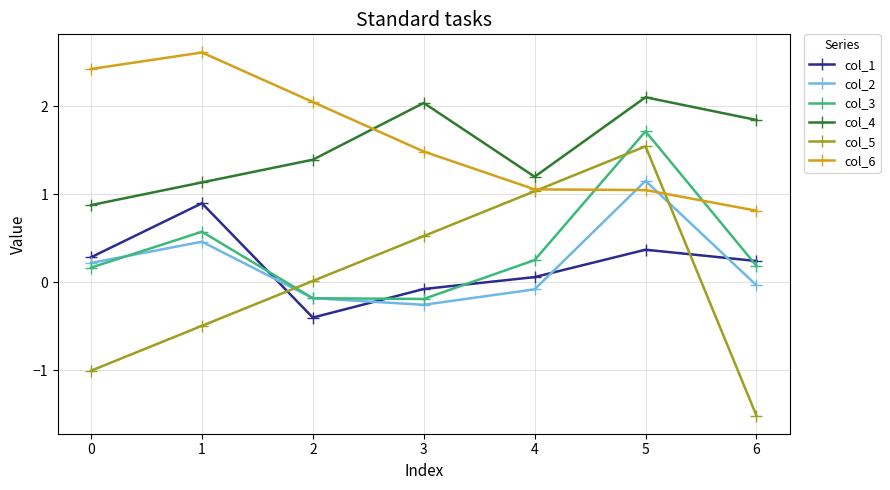

The value of col_3 at 5 is 0.9. True or false?

False